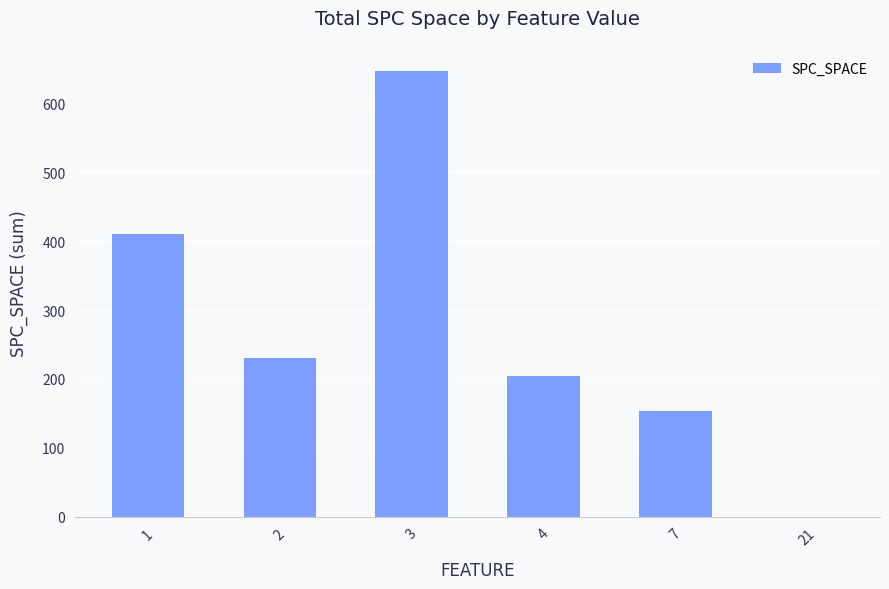

What is the ratio of the value at 2 to the value at 1?

0.6